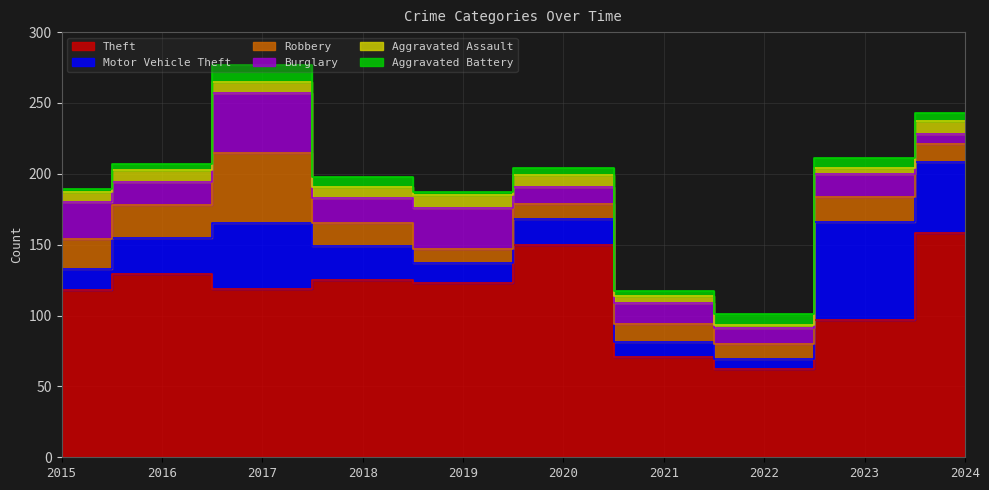

What is the sum of all Robbery values?

186